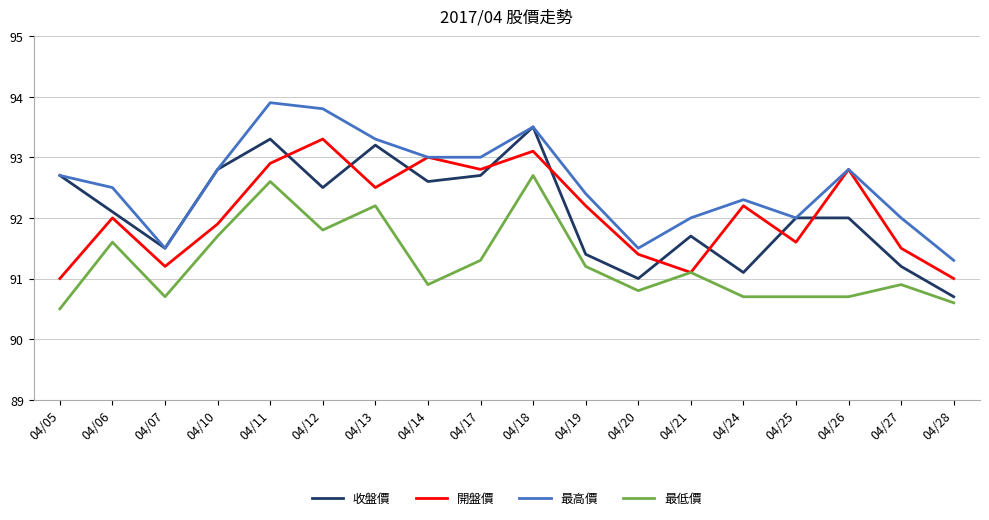

Reading left to right, extract all data points from this chart.

收盤價: 04/05=92.7	04/06=92.1	04/07=91.5	04/10=92.8	04/11=93.3	04/12=92.5	04/13=93.2	04/14=92.6	04/17=92.7	04/18=93.5	04/19=91.4	04/20=91.0	04/21=91.7	04/24=91.1	04/25=92.0	04/26=92.0	04/27=91.2	04/28=90.7
開盤價: 04/05=91.0	04/06=92.0	04/07=91.2	04/10=91.9	04/11=92.9	04/12=93.3	04/13=92.5	04/14=93.0	04/17=92.8	04/18=93.1	04/19=92.2	04/20=91.4	04/21=91.1	04/24=92.2	04/25=91.6	04/26=92.8	04/27=91.5	04/28=91.0
最高價: 04/05=92.7	04/06=92.5	04/07=91.5	04/10=92.8	04/11=93.9	04/12=93.8	04/13=93.3	04/14=93.0	04/17=93.0	04/18=93.5	04/19=92.4	04/20=91.5	04/21=92.0	04/24=92.3	04/25=92.0	04/26=92.8	04/27=92.0	04/28=91.3
最低價: 04/05=90.5	04/06=91.6	04/07=90.7	04/10=91.7	04/11=92.6	04/12=91.8	04/13=92.2	04/14=90.9	04/17=91.3	04/18=92.7	04/19=91.2	04/20=90.8	04/21=91.1	04/24=90.7	04/25=90.7	04/26=90.7	04/27=90.9	04/28=90.6